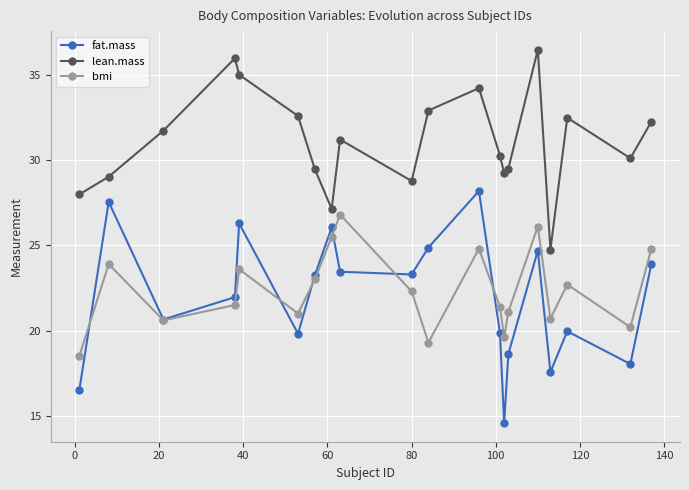

True or false: bmi and fat.mass intersect in this chart.

True